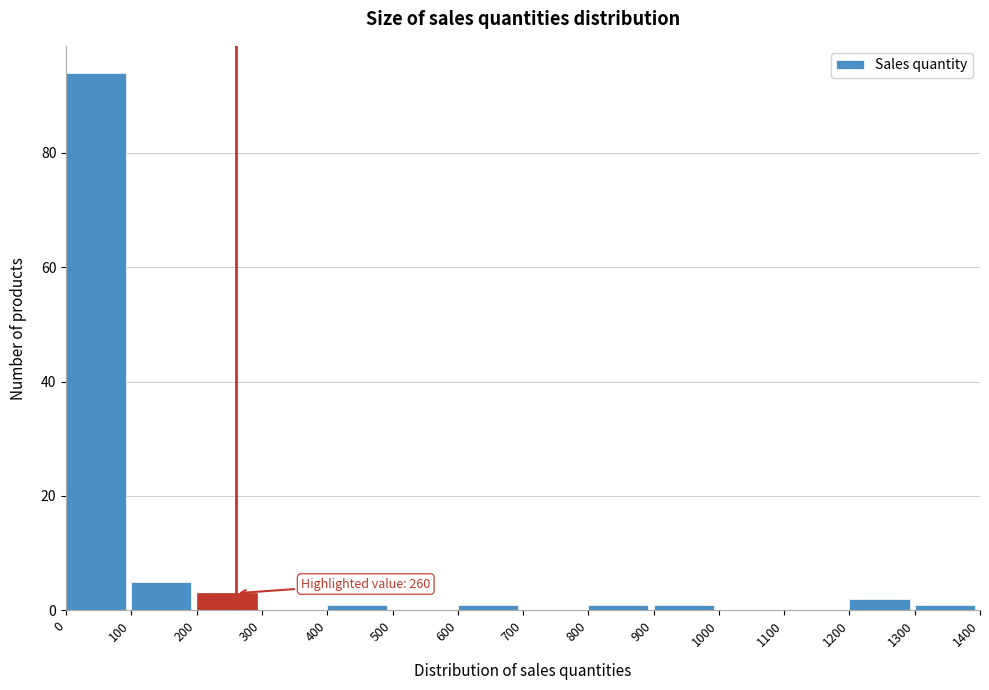

Over which range of the x-axis is the bar tallest?

0 to 100